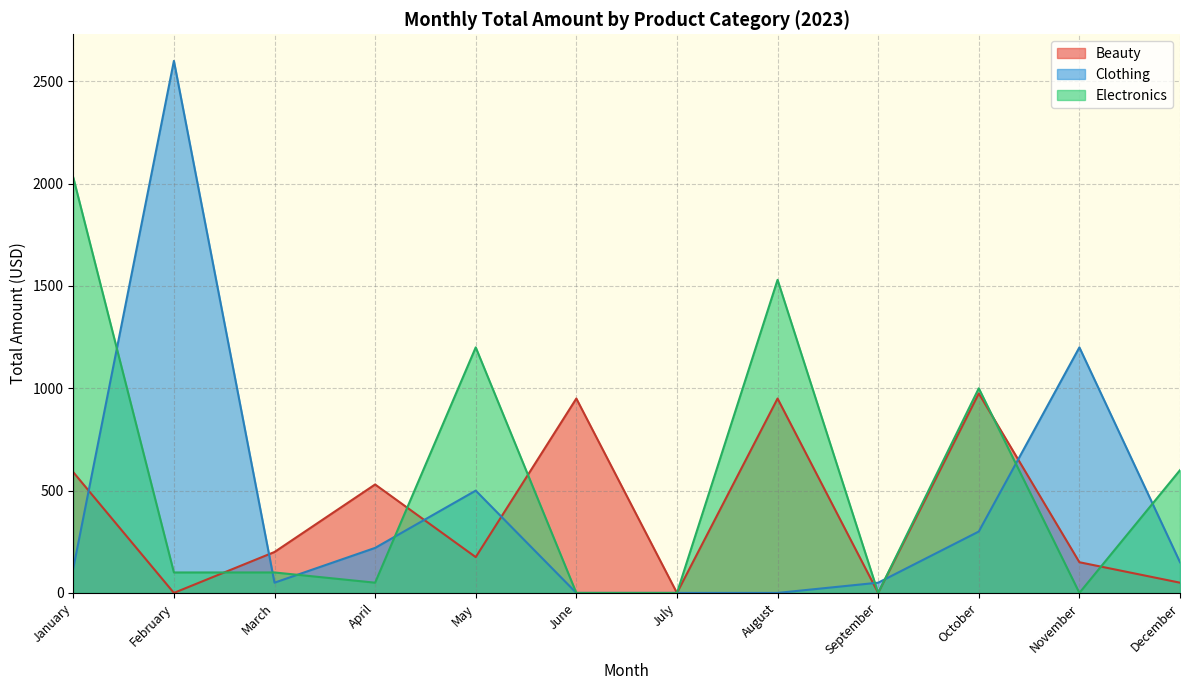

What is the minimum value for Clothing?

0